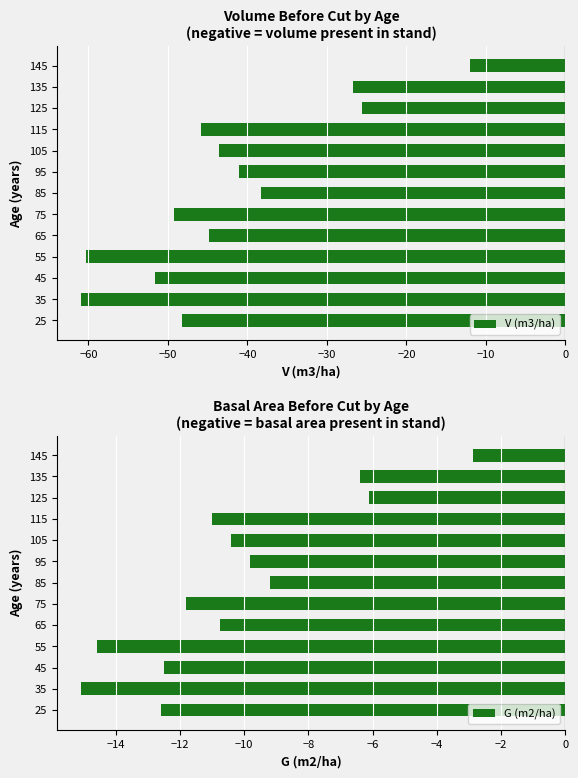

How many bars are there in total?

26